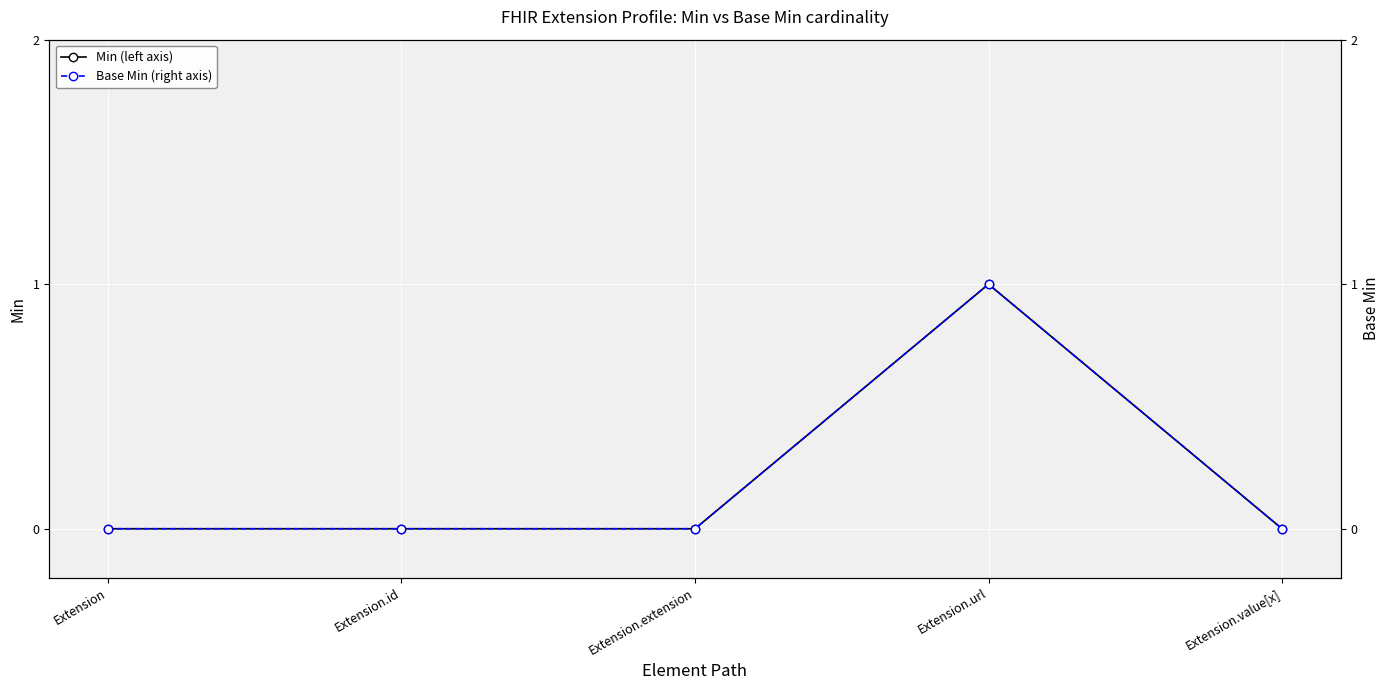

True or false: Base Min (right axis) and Min (left axis) intersect in this chart.

False